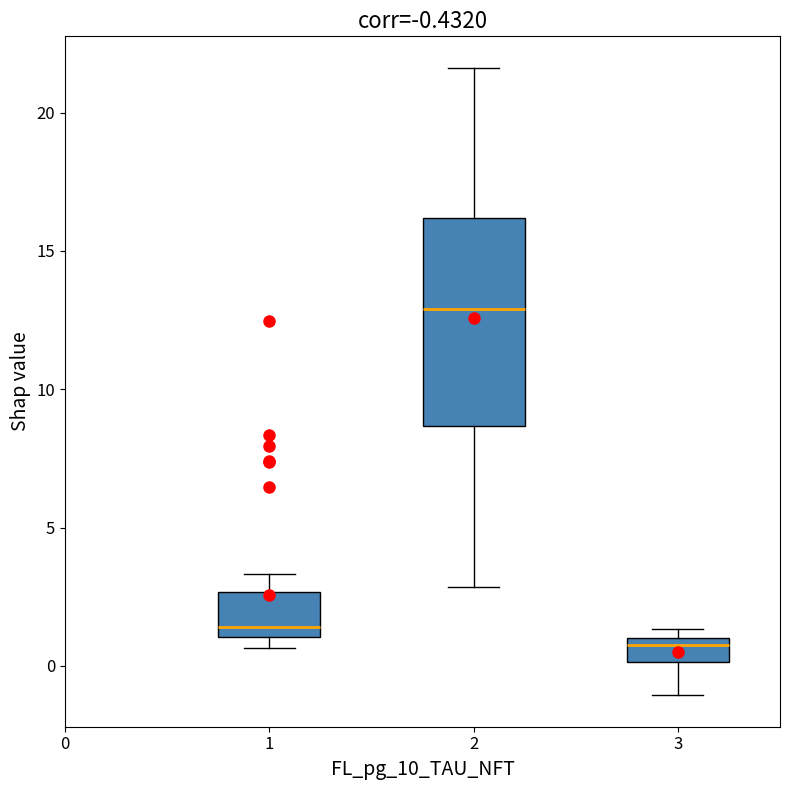

Which box's median line is the lowest?

3